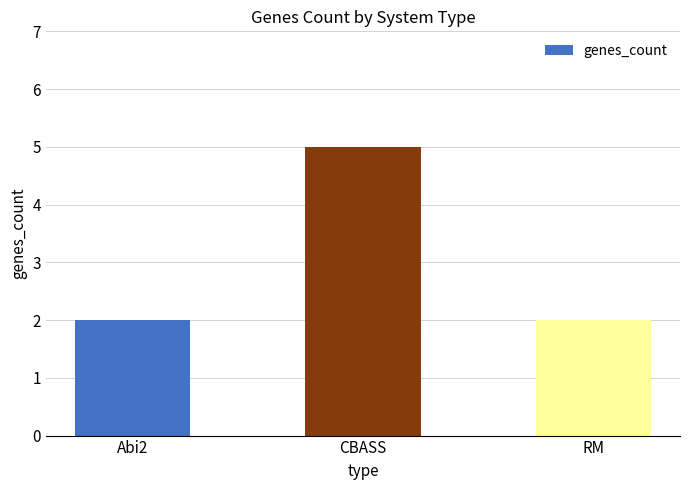

Reading left to right, extract all data points from this chart.

Abi2=2	CBASS=5	RM=2